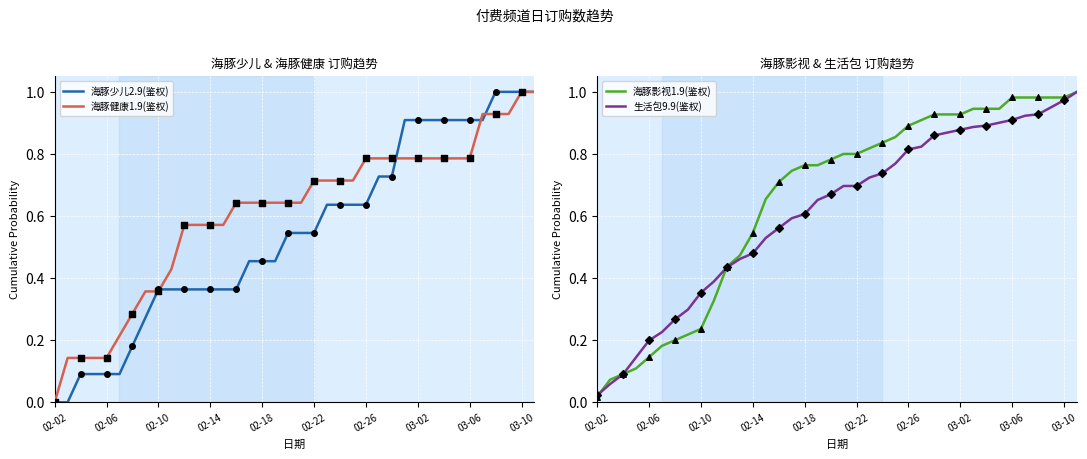

Which series contains the highest Y value?

海豚少儿2.9(鉴权)